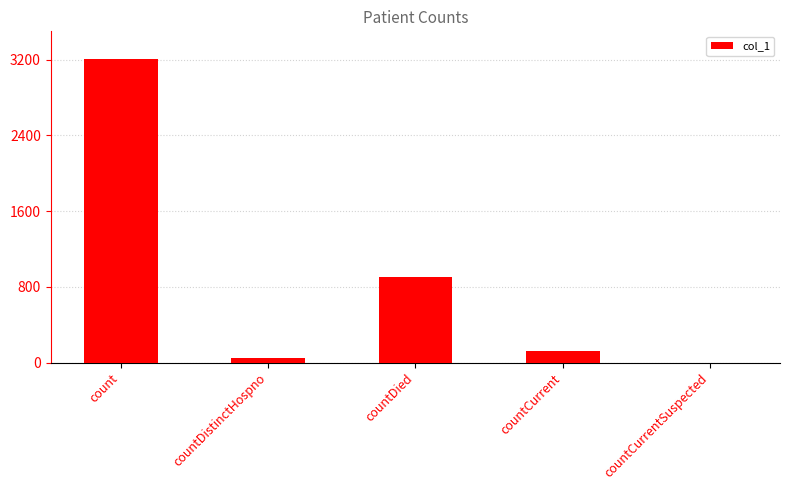

The value at countCurrentSuspected is 0. True or false?

True